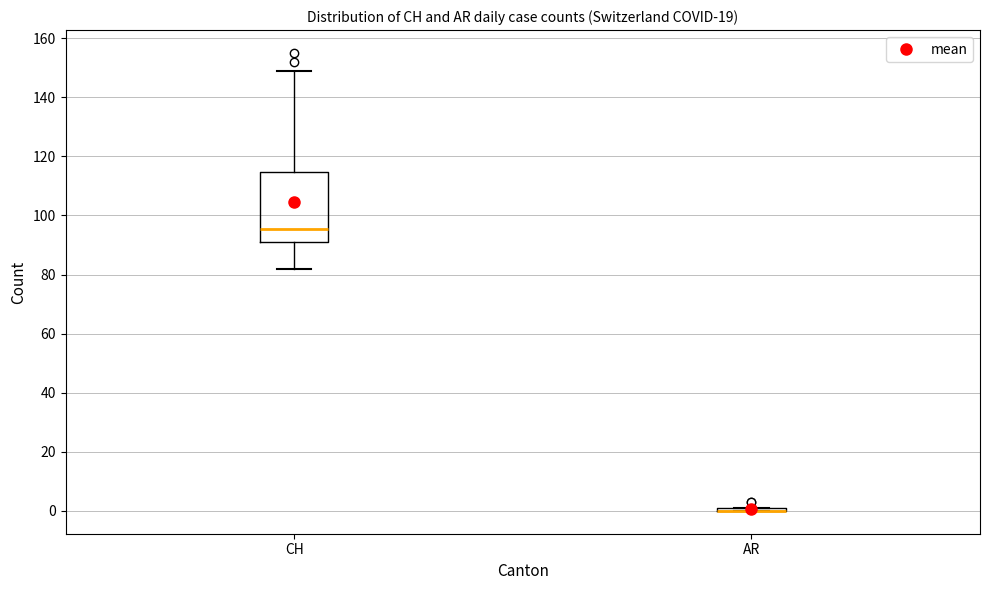

Reading left to right, read every box against the y-axis: the position of its median line, the range the box covers, and the ends of its whiskers. The values are not printed on the chart, so give them approximately, as read against the axis.

CH: median 96, box 92 to 114, whiskers 82 to 150
AR: box collapsed to a line at 0, whiskers 0 to 2